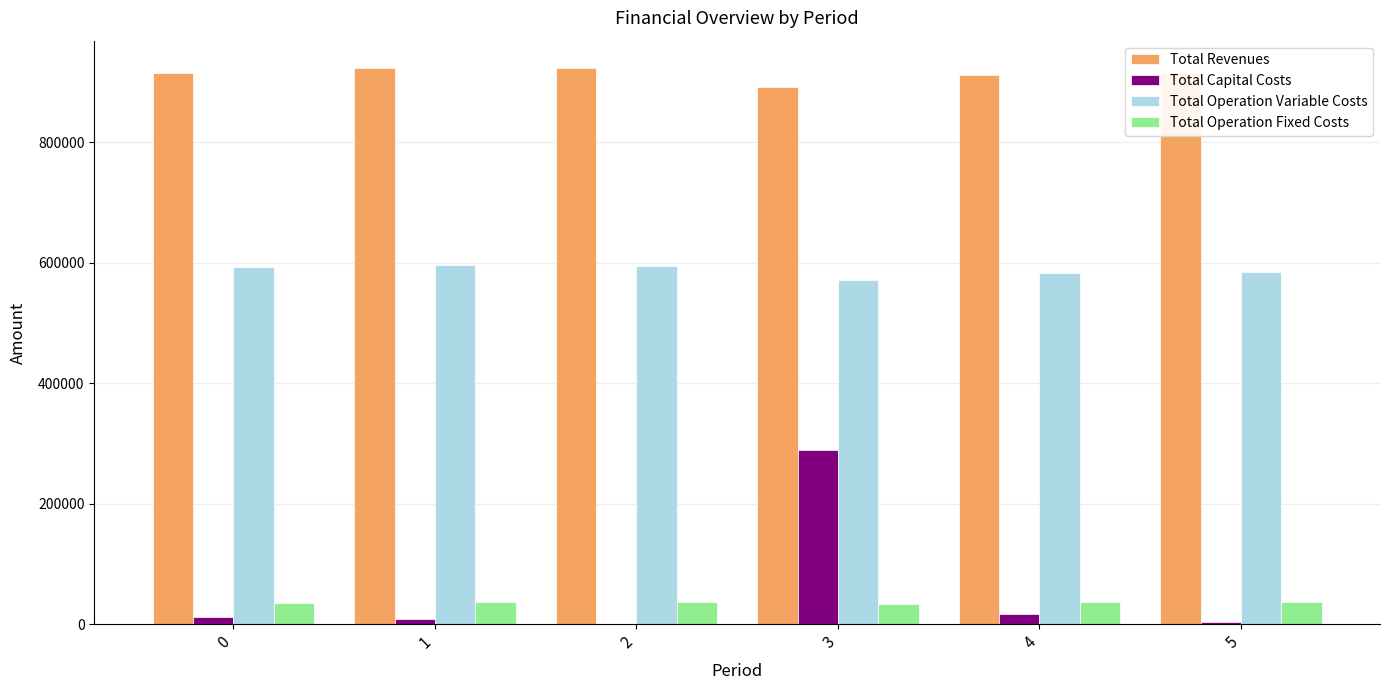

What is the spread (max minus min) of values at 2?

922160.4